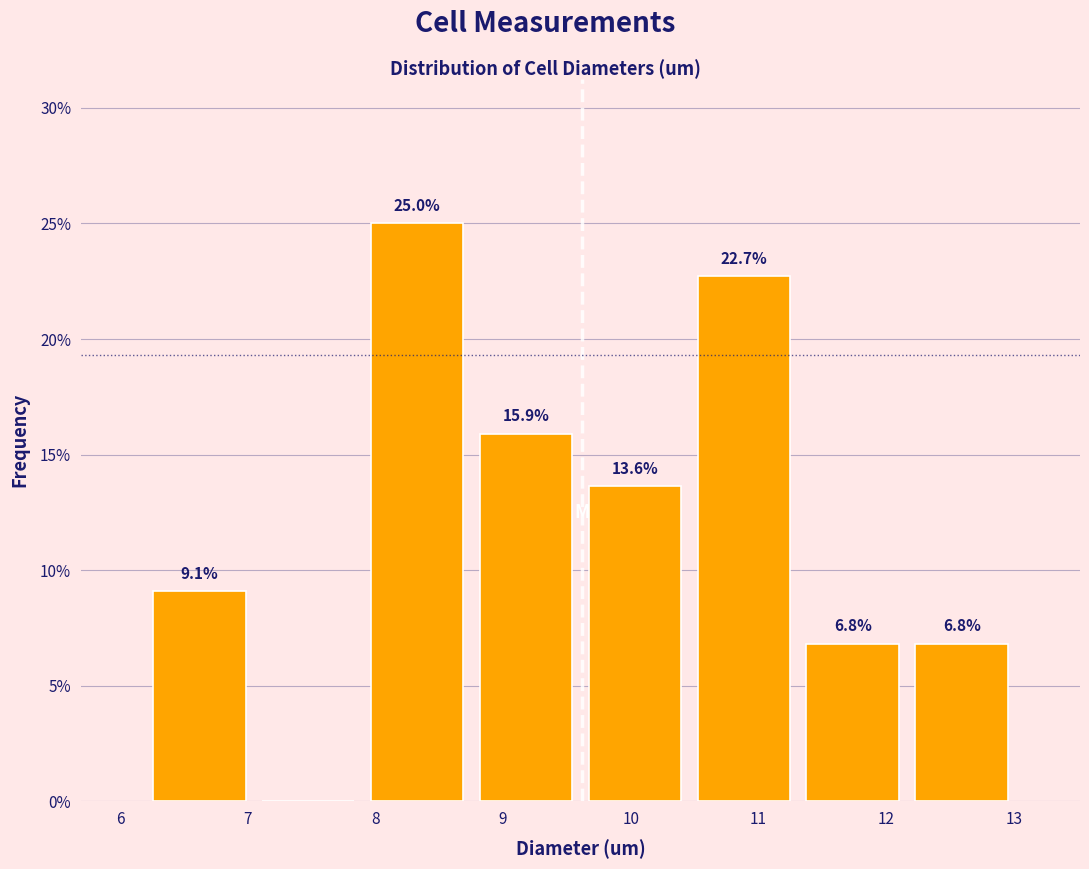

Over which range of the x-axis is the bar tallest?

7.9 to 8.8